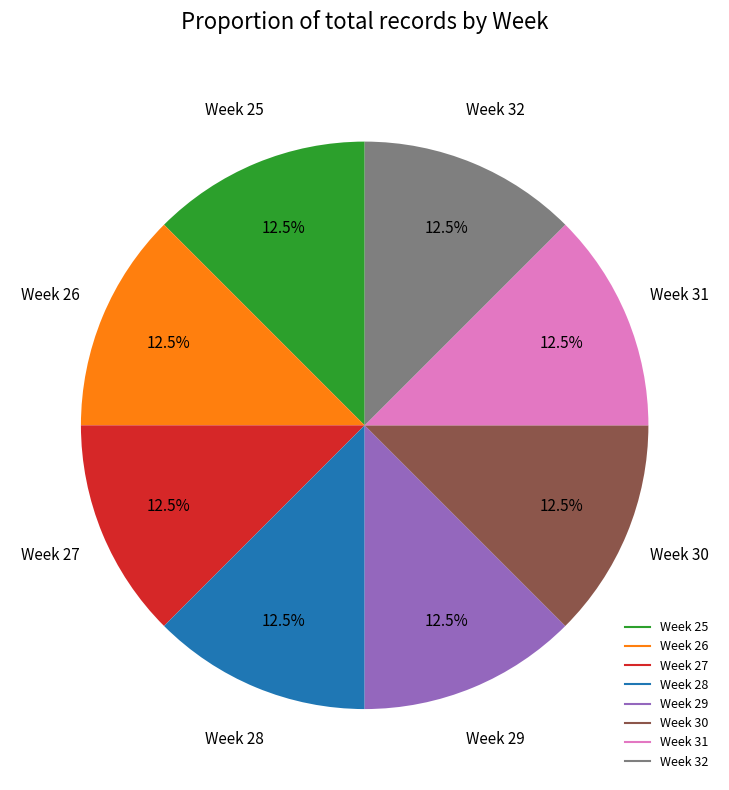

Does Week 30 account for over 50% of the chart?

No